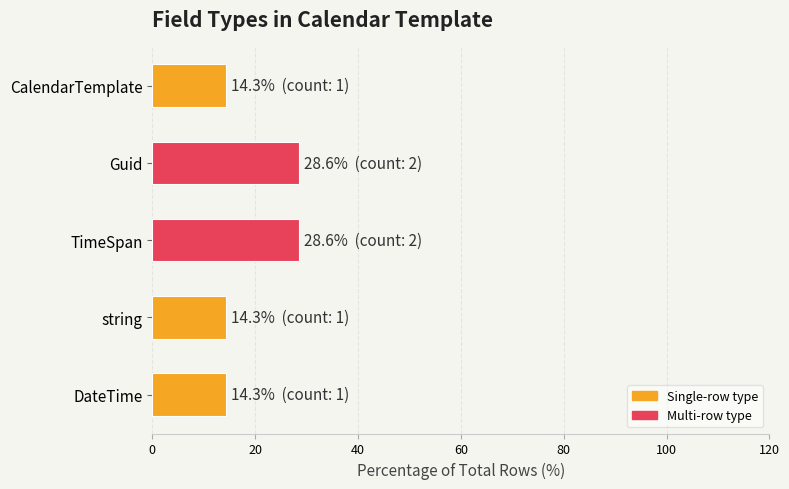

Reading bottom to top, what are all the values shown in this chart?

DateTime=14.3	string=14.3	TimeSpan=28.6	Guid=28.6	CalendarTemplate=14.3